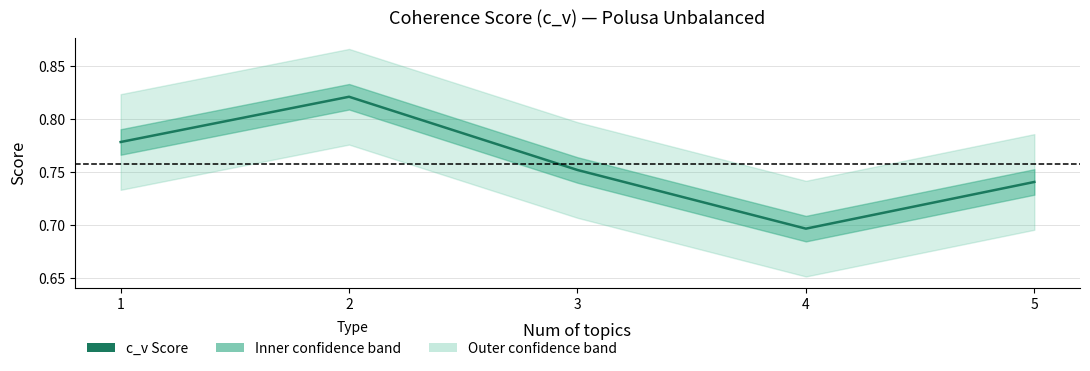

How many points are higher than both their immediate neighbors (excluding endpoints)?

1